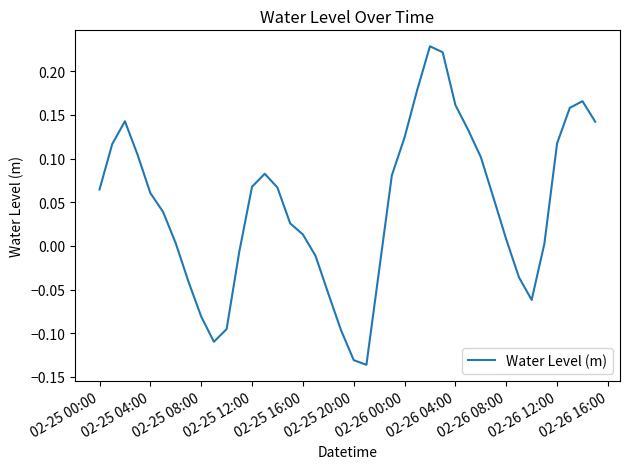

How many series are shown in this chart?

1